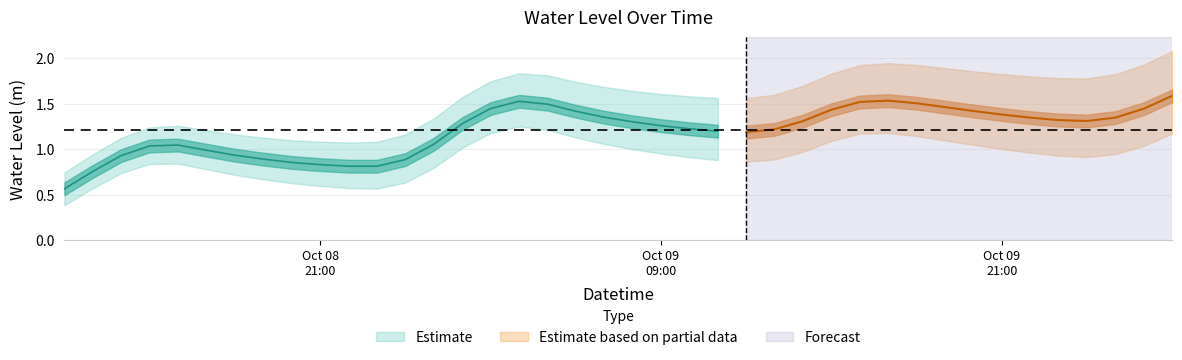

Approximately how many times larger is the value at 2024-10-09 13:00:00 compared to 2024-10-10 02:00:00?

0.8